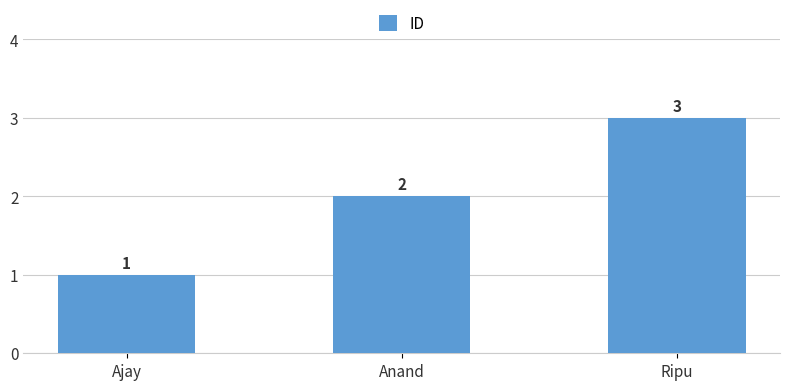

Reading left to right, list all the values displayed in this chart.

Ajay=1	Anand=2	Ripu=3